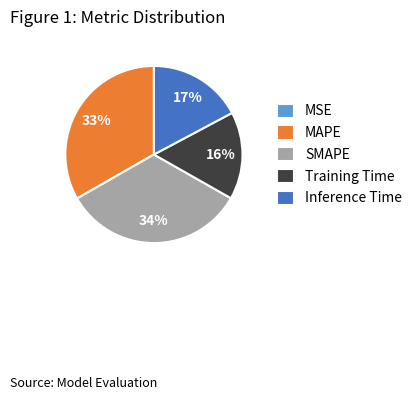

Which has a higher value, Inference Time or Training Time?

Inference Time